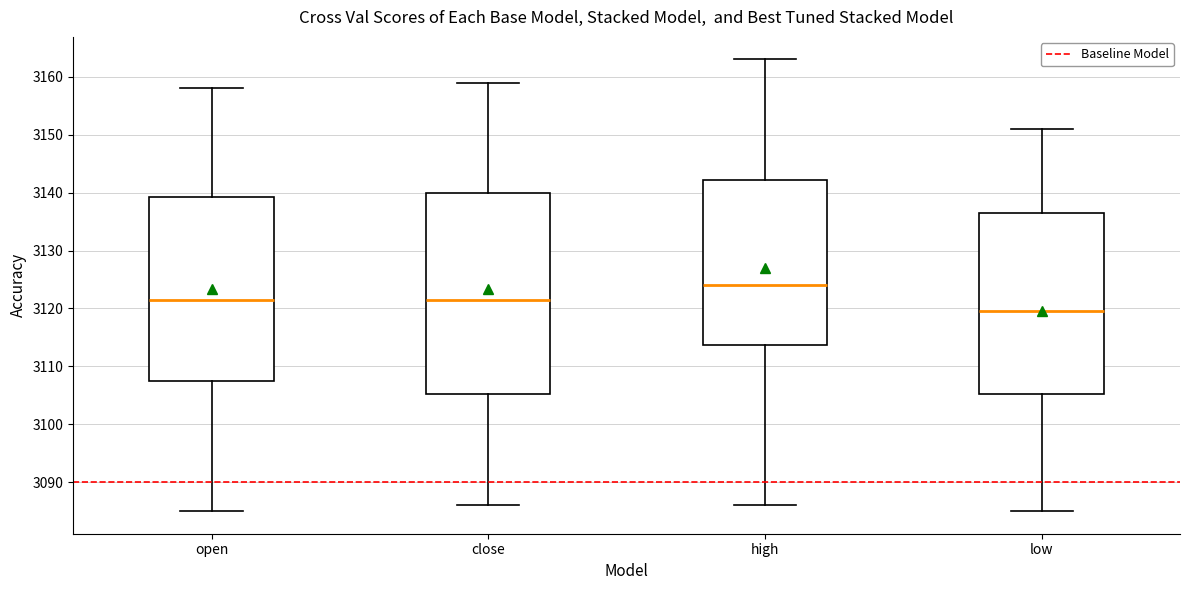

Reading left to right, read every box against the y-axis: the position of its median line, the range the box covers, and the ends of its whiskers. The values are not printed on the chart, so give them approximately, as read against the axis.

open: median 3122, box 3108 to 3139, whiskers 3085 to 3158
close: median 3122, box 3105 to 3140, whiskers 3086 to 3159
high: median 3124, box 3114 to 3142, whiskers 3086 to 3163
low: median 3120, box 3105 to 3137, whiskers 3085 to 3151